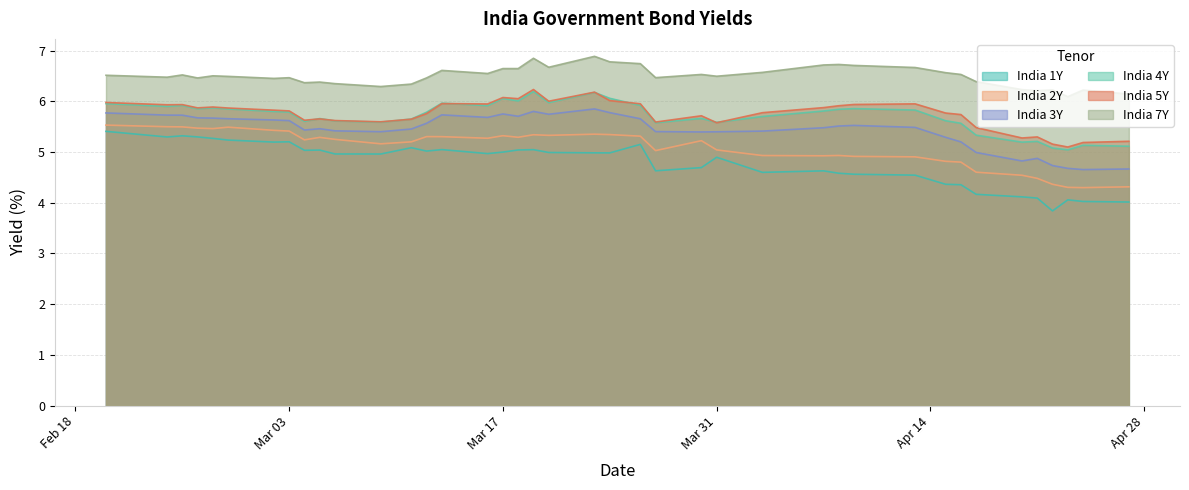

Does the chart have visible grid lines?

Yes